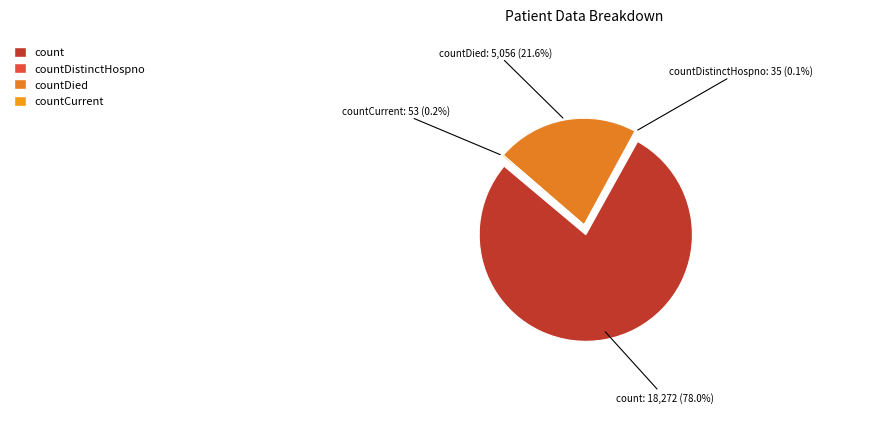

Is there any slice that represents more than half of the pie?

Yes